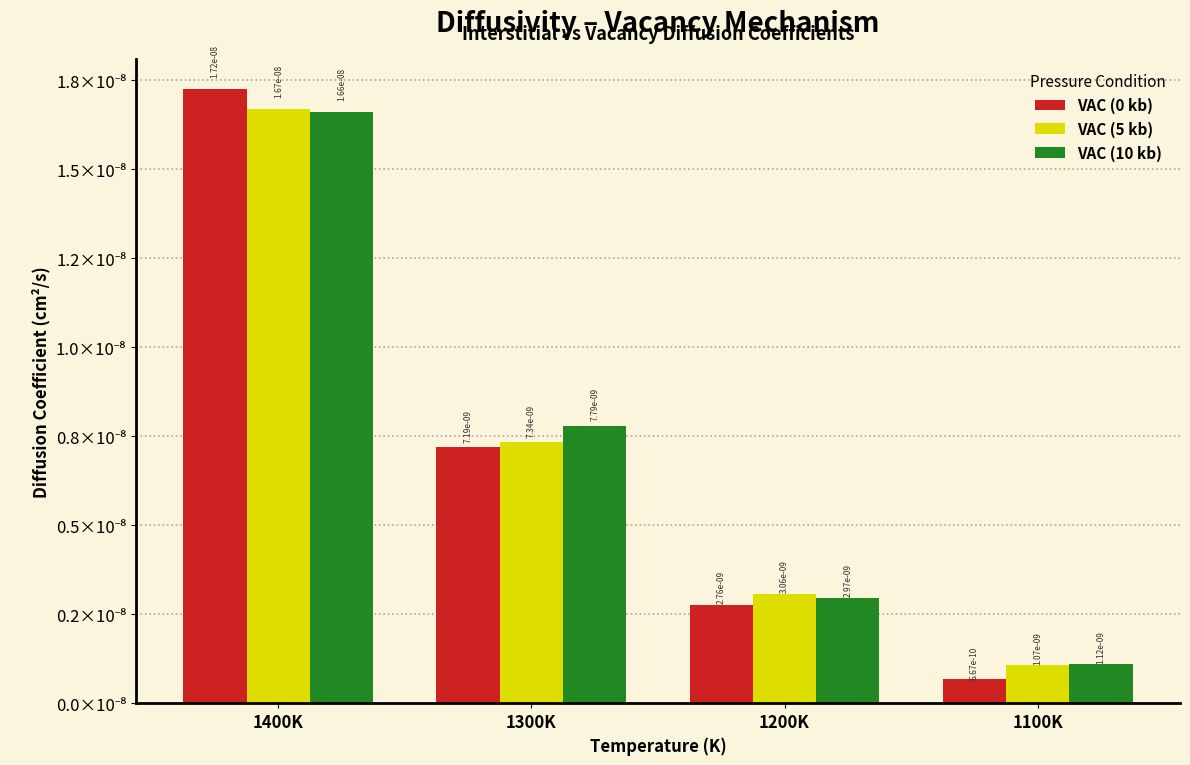

Does the chart contain stacked bars?

No